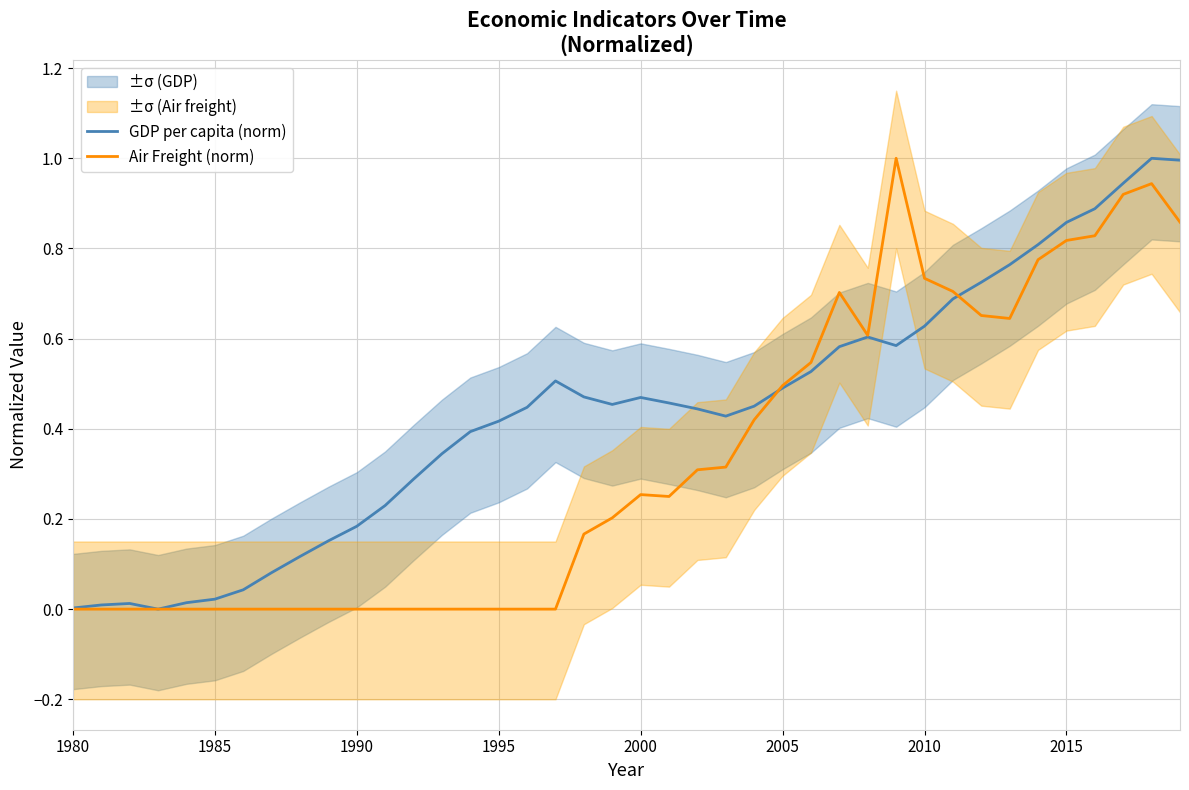

True or false: Air Freight (norm) has a value of 0.0 at 1985.

True